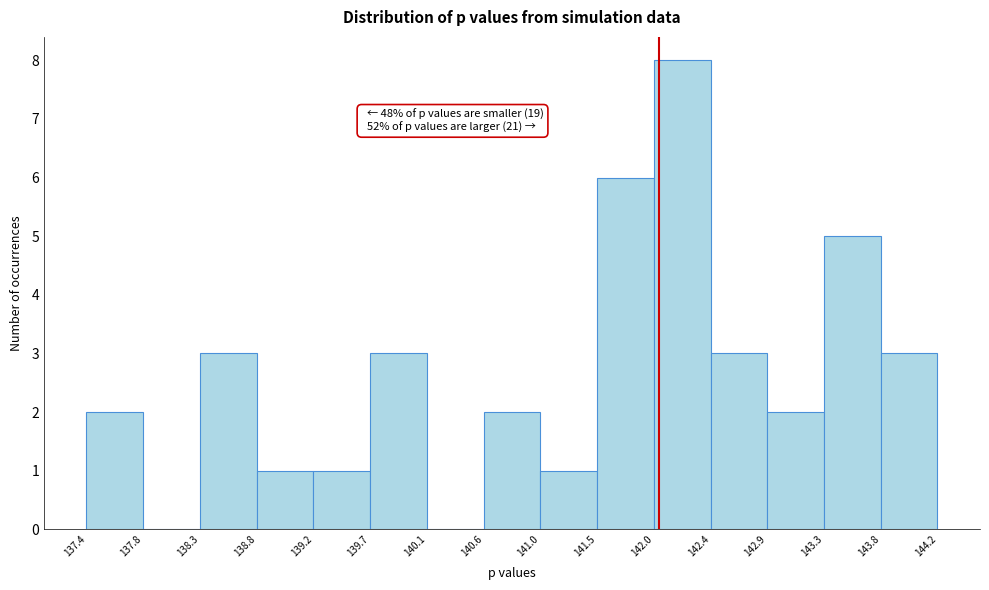

Which range on the x-axis has the tallest bar?

142.0 to 142.4